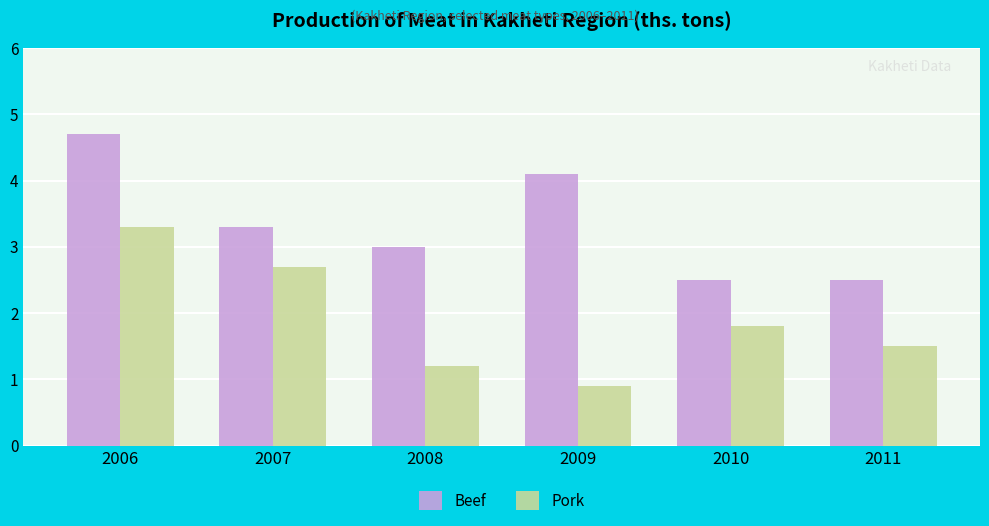

Reading right to left, list all the values displayed in this chart.

Beef: 2011=2.5	2010=2.5	2009=4.1	2008=3.0	2007=3.3	2006=4.7
Pork: 2011=1.5	2010=1.8	2009=0.9	2008=1.2	2007=2.7	2006=3.3